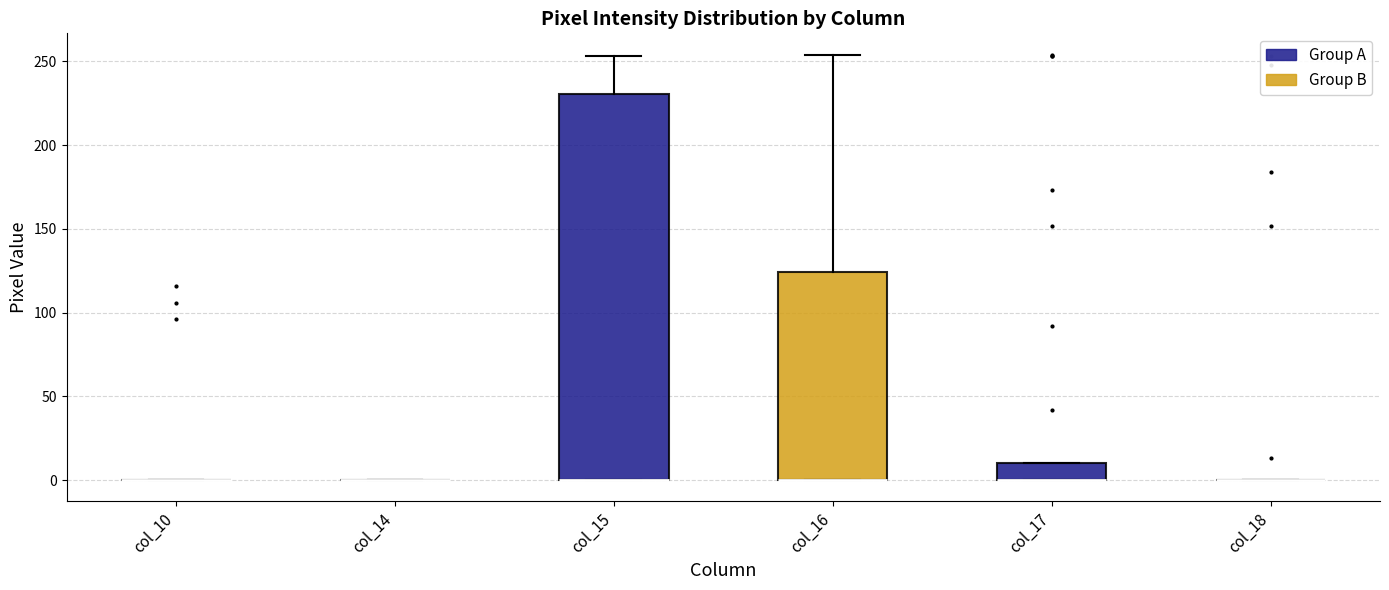

Comparing the boxes themselves (not the whiskers), which one is the tallest?

col_15